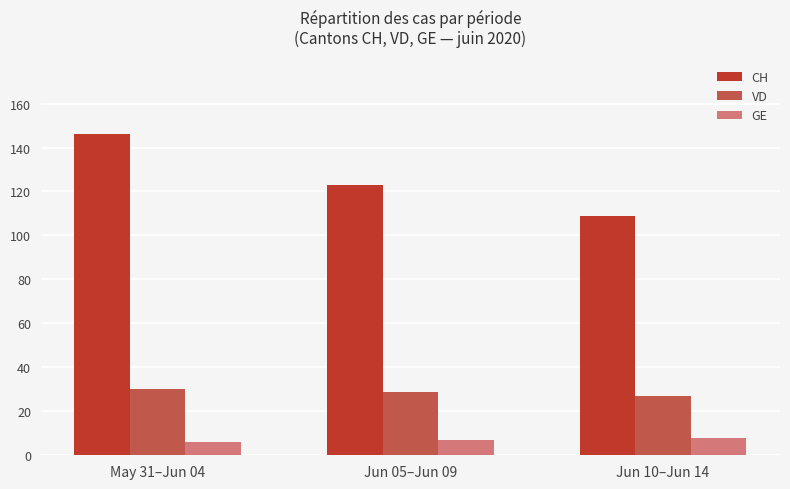

Reading right to left, transcribe all the data shown in this chart.

CH: Jun 10–Jun 14=109	Jun 05–Jun 09=123	May 31–Jun 04=146
VD: Jun 10–Jun 14=27	Jun 05–Jun 09=29	May 31–Jun 04=30
GE: Jun 10–Jun 14=8	Jun 05–Jun 09=7	May 31–Jun 04=6